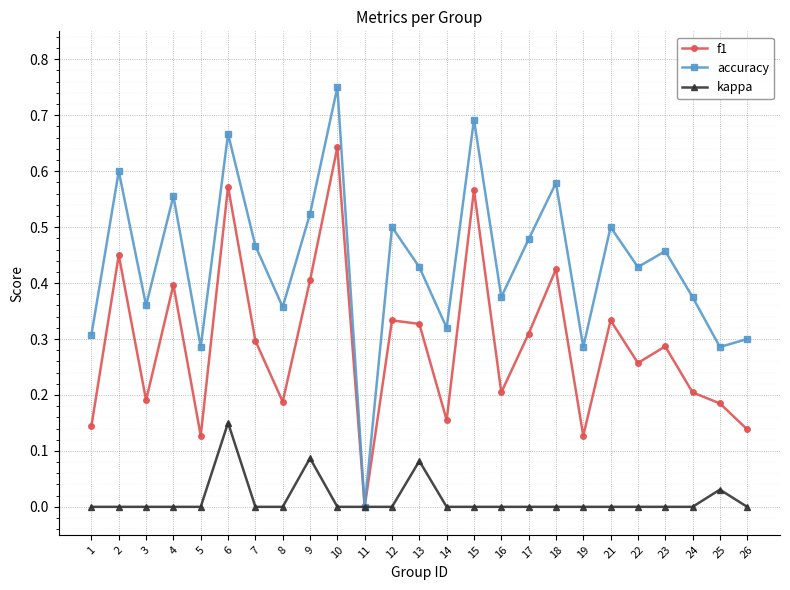

At which label does kappa reach its peak?

6